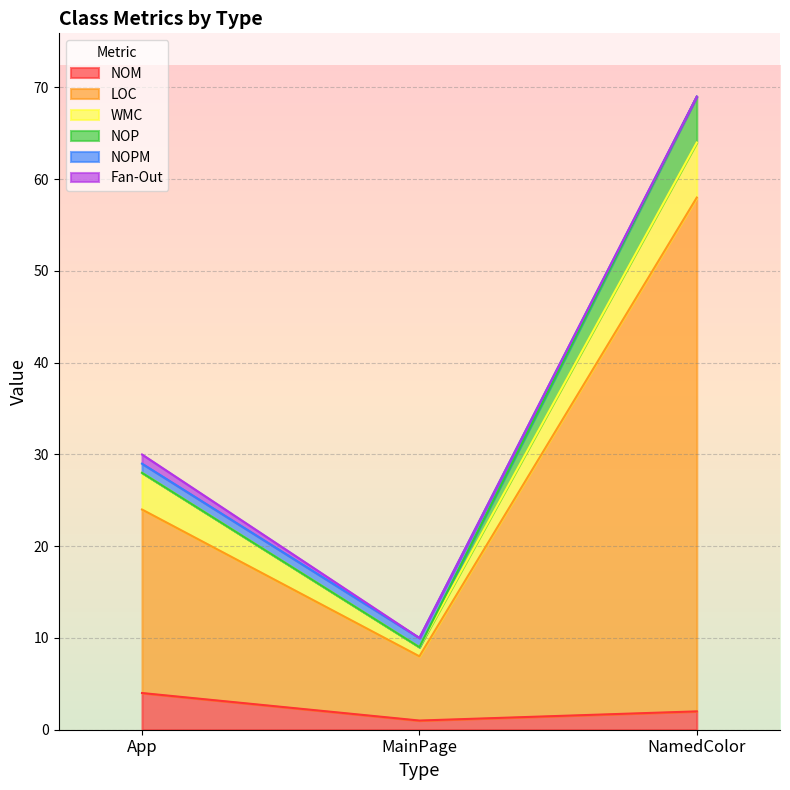

Reading left to right, extract all data points from this chart.

NOM: App=4	MainPage=1	NamedColor=2
LOC: App=20	MainPage=7	NamedColor=56
WMC: App=4	MainPage=1	NamedColor=6
NOP: App=0	MainPage=0	NamedColor=5
NOPM: App=1	MainPage=1	NamedColor=0
Fan-Out: App=1	MainPage=0	NamedColor=0